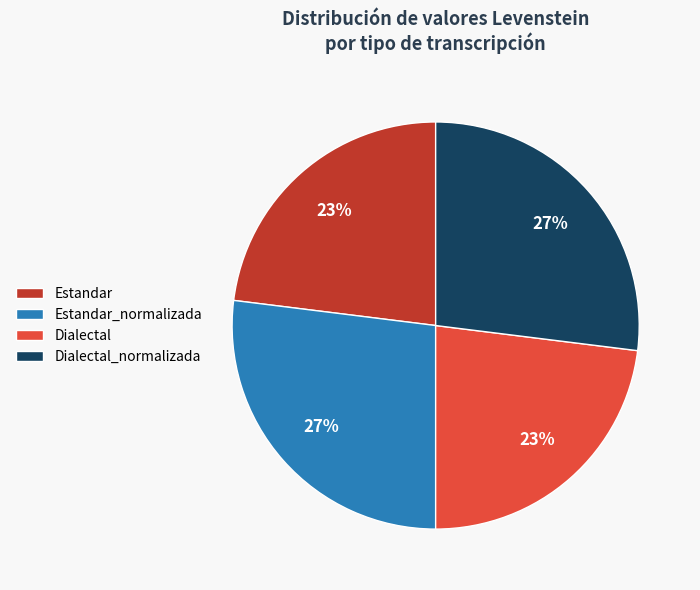

True or false: Dialectal_normalizada accounts for 34% of the total.

False